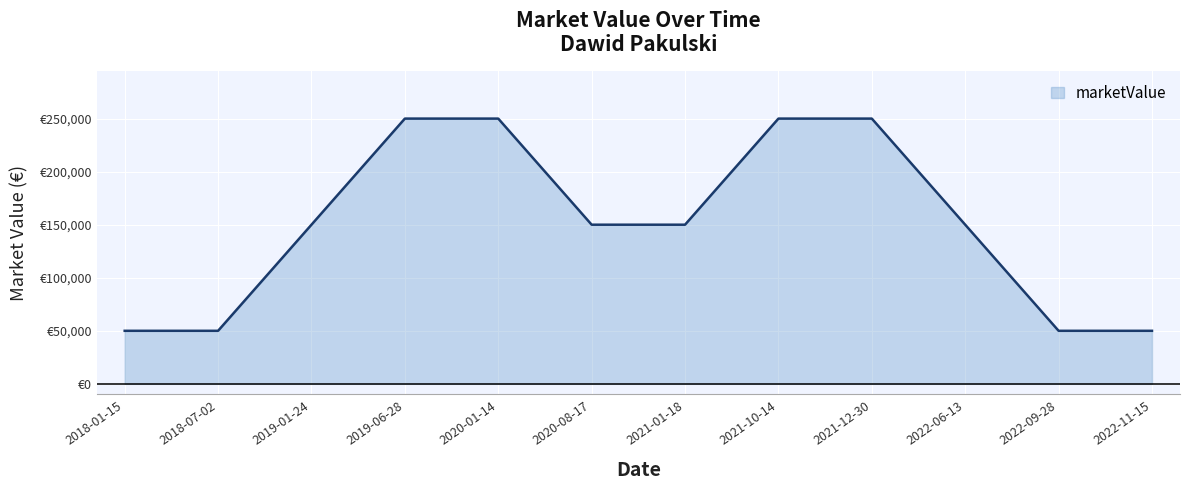

Does the chart have visible grid lines?

Yes